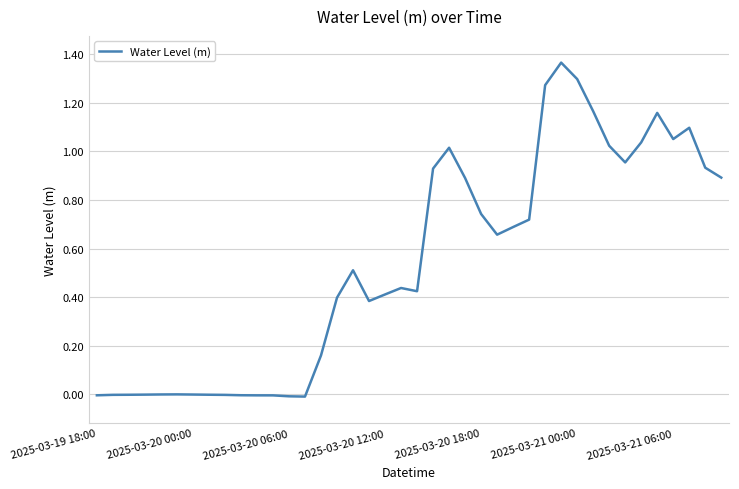

How many lines are shown in the chart?

1